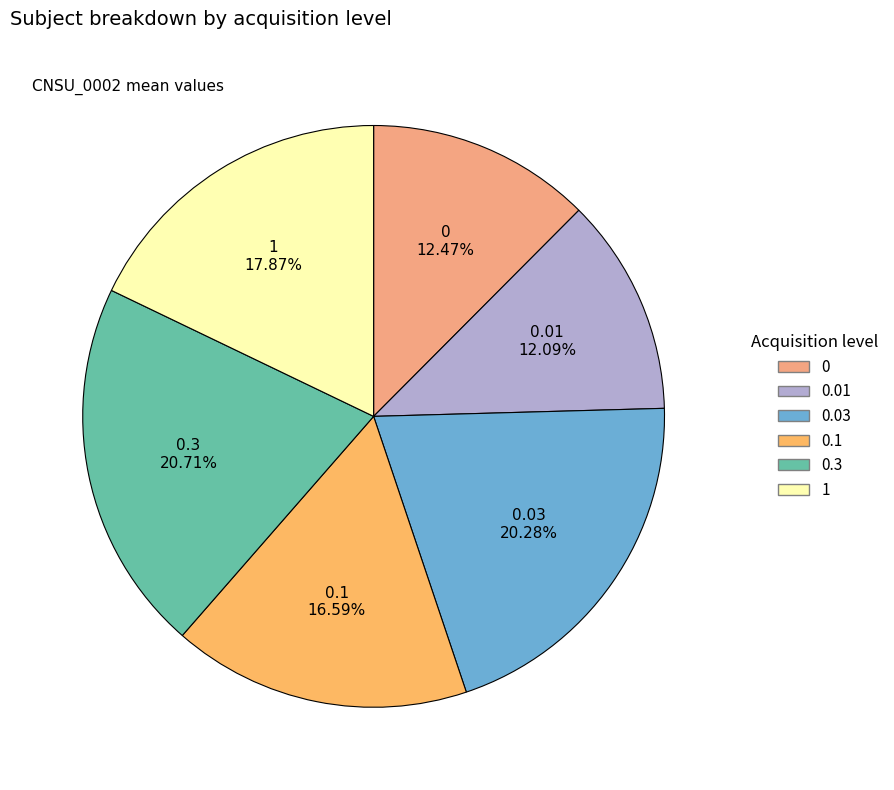

Do 0.01 and 0.1 together represent more than half of the pie?

No